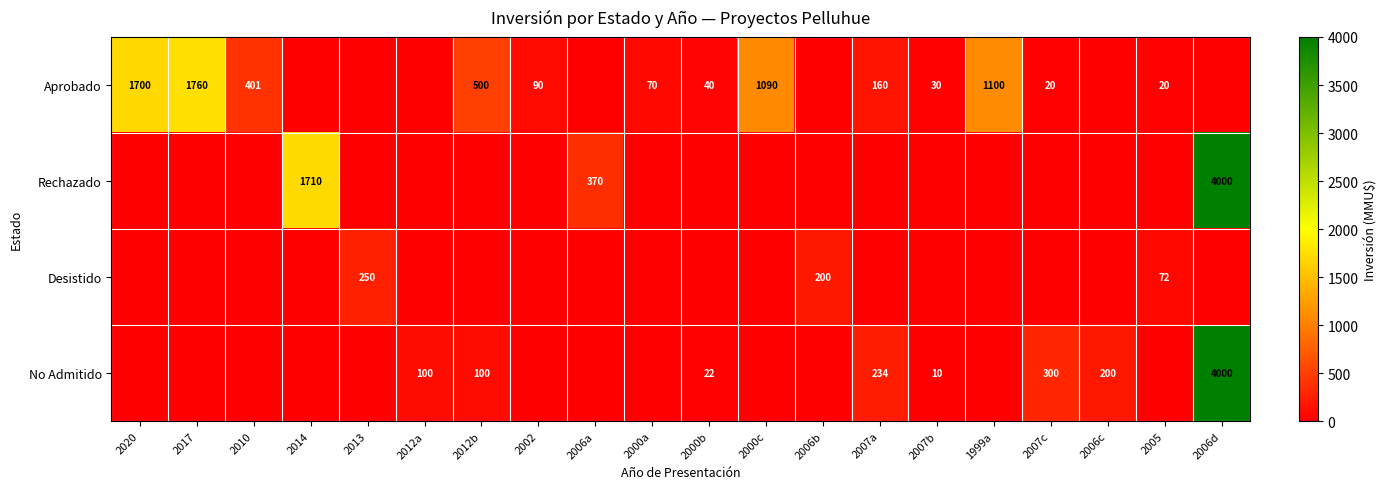

Is it true that No Admitido equals 5821 at 2006d?

False